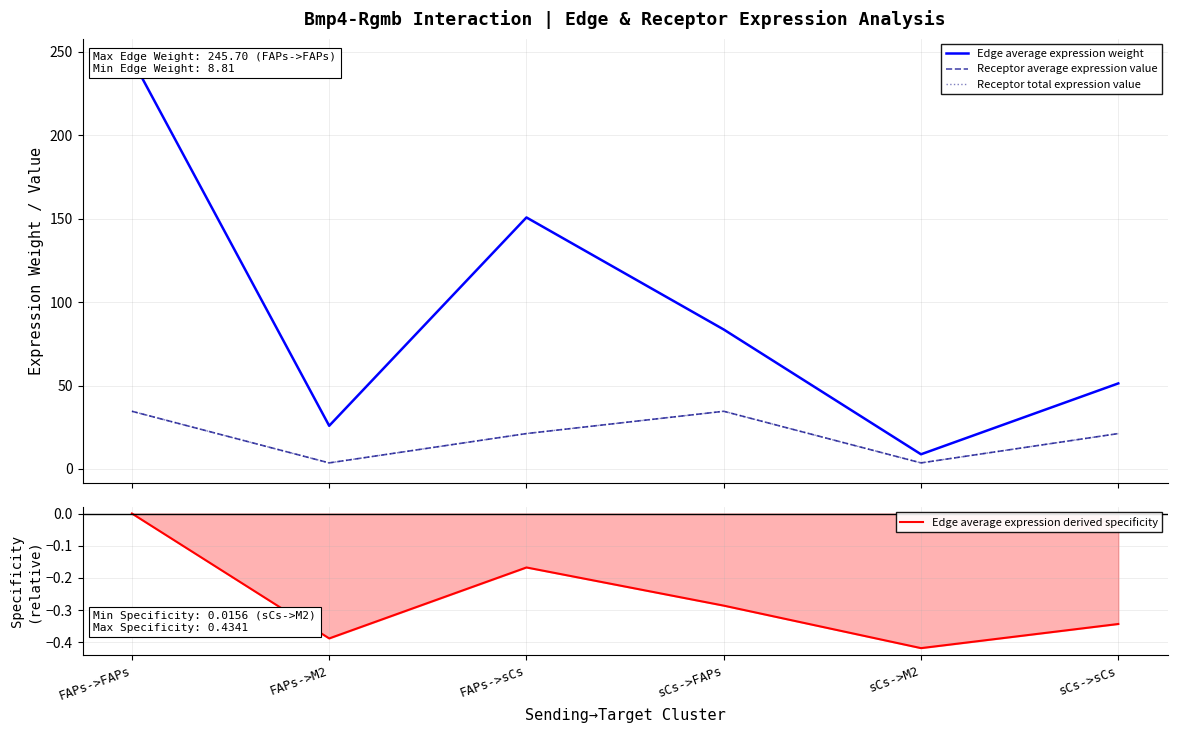

Where is Receptor average expression value nearest to the value 19?

FAPs->sCs